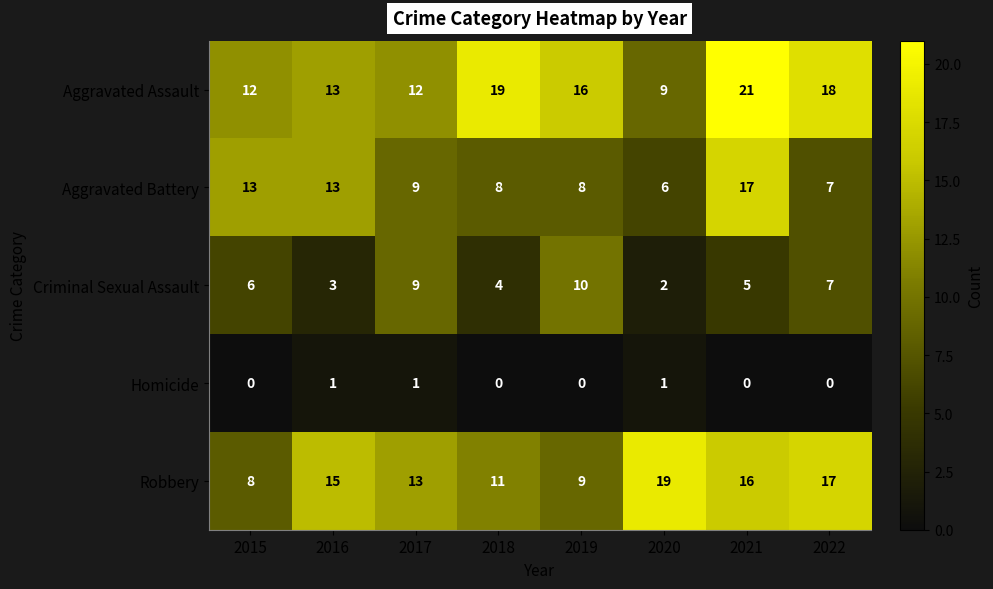

What is the sum of all Criminal Sexual Assault values?

46